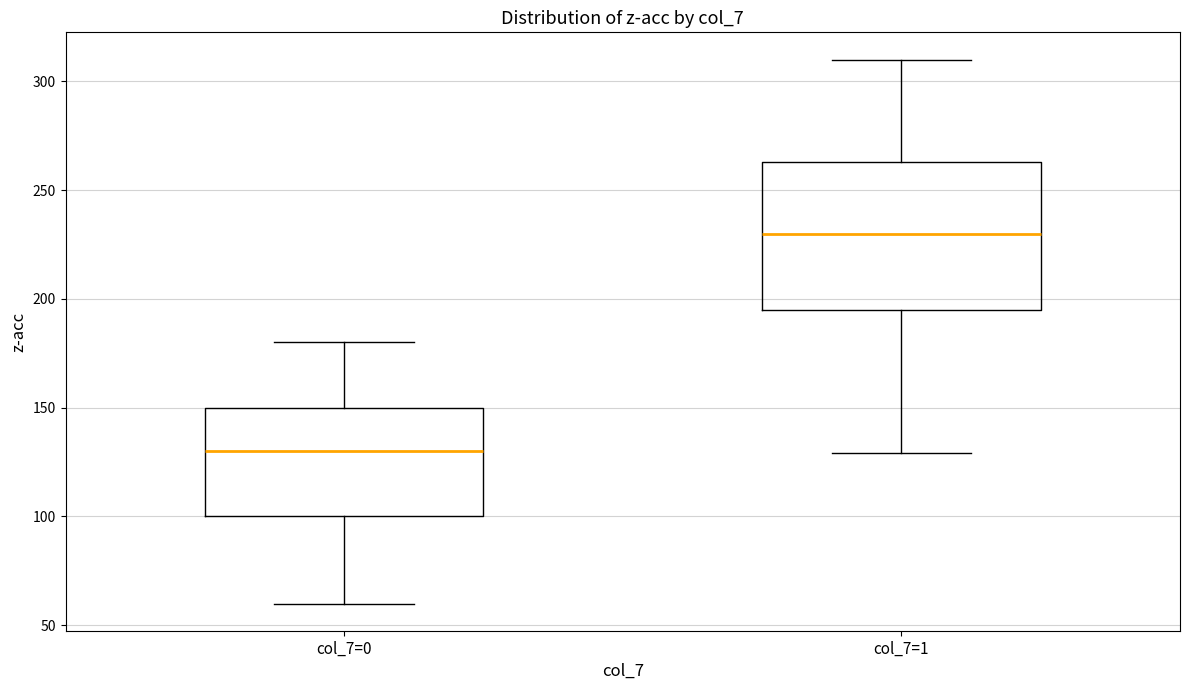

Reading left to right, read every box against the y-axis: the position of its median line, the range the box covers, and the ends of its whiskers. The values are not printed on the chart, so give them approximately, as read against the axis.

col_7=0: median 130, box 100 to 150, whiskers 60 to 180
col_7=1: median 230, box 195 to 265, whiskers 130 to 310